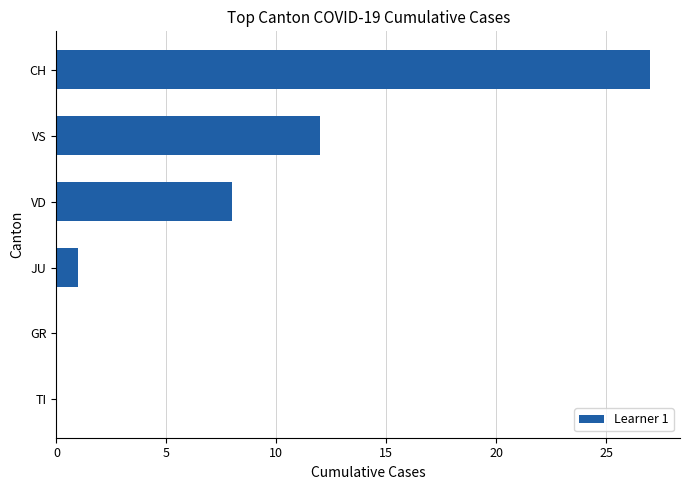

The chart shows a value of 12 at VS. True or false?

True